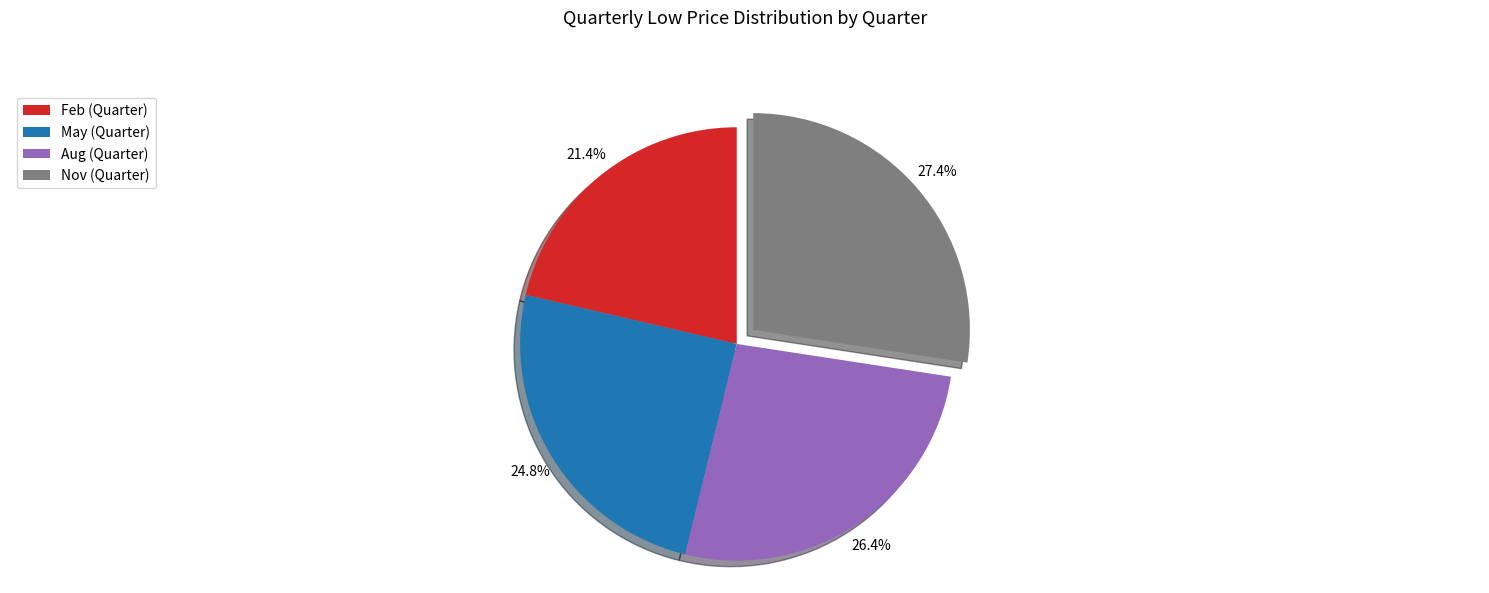

Is the sum of May (Quarter) and Feb (Quarter) greater than half?

No